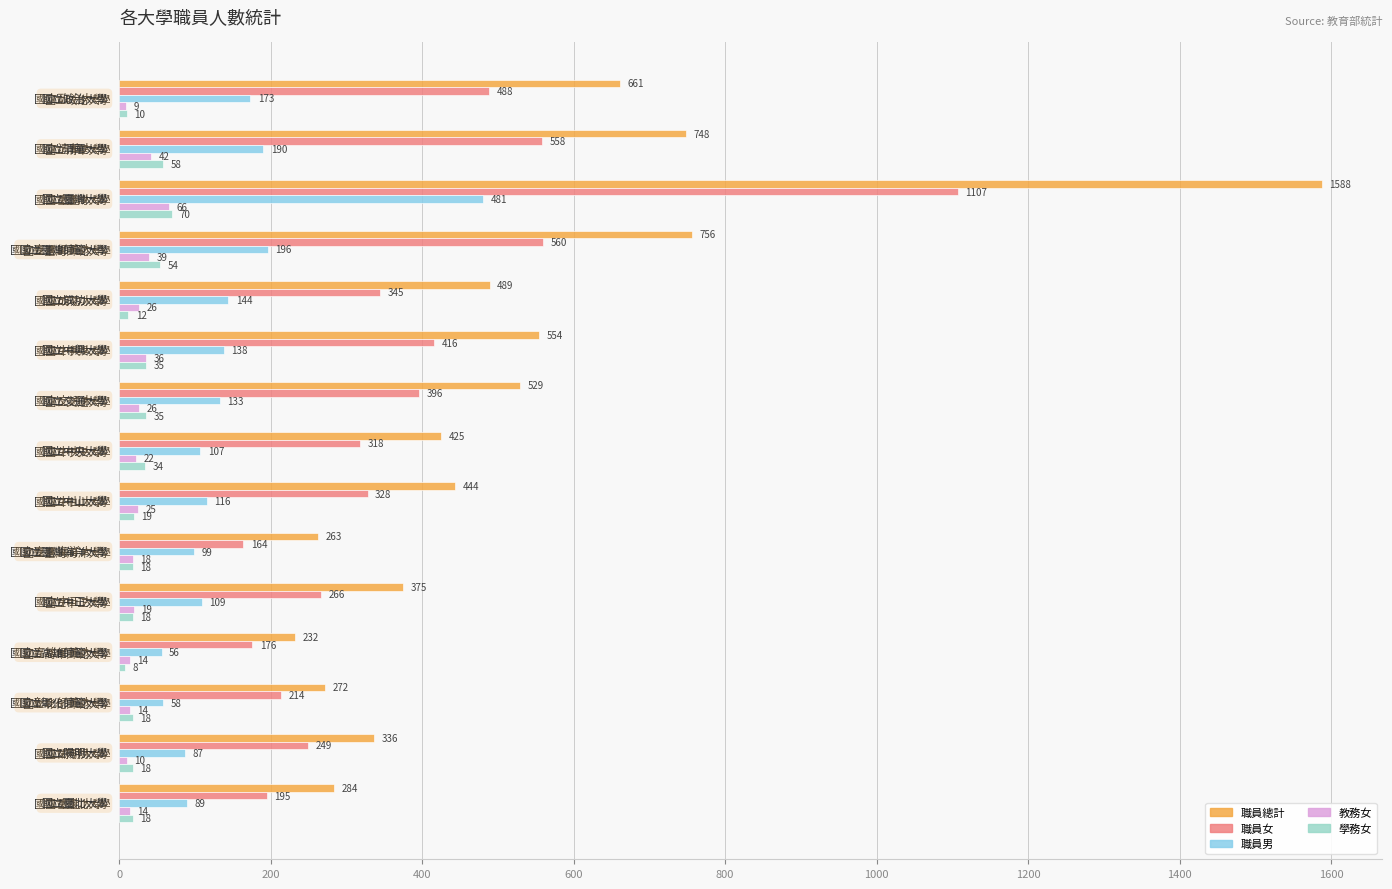

Which series changed the most between 國立中山大學 and 國立彰化師範大學?

職員總計